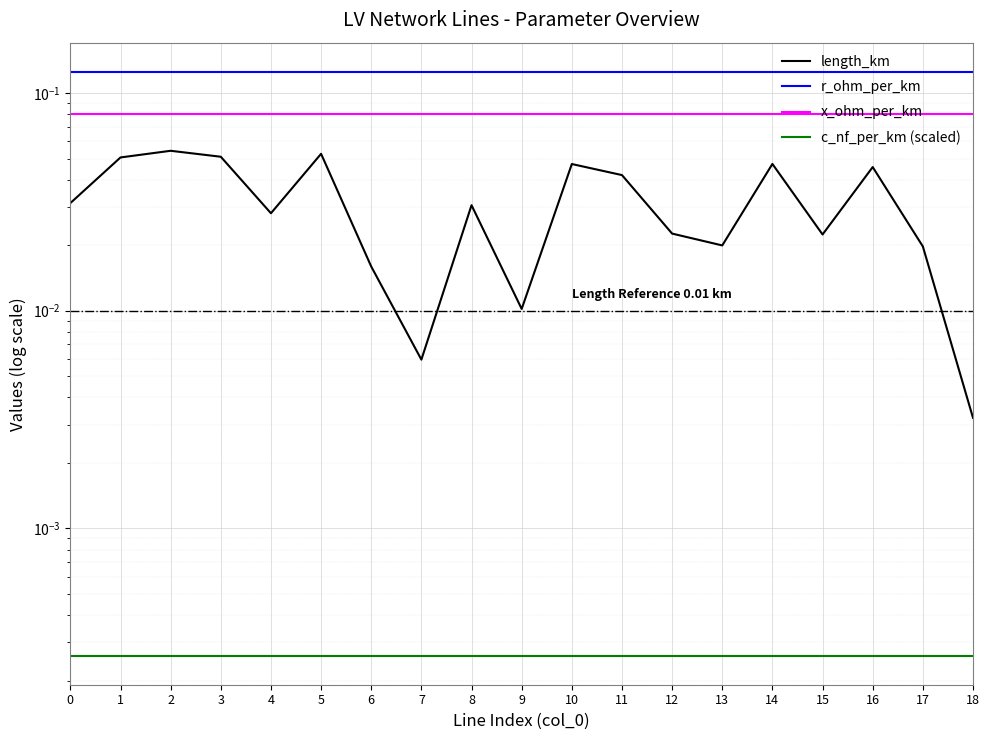

Rank the series at 16 from highest to lowest value.

r_ohm_per_km, x_ohm_per_km, length_km, c_nf_per_km (scaled)